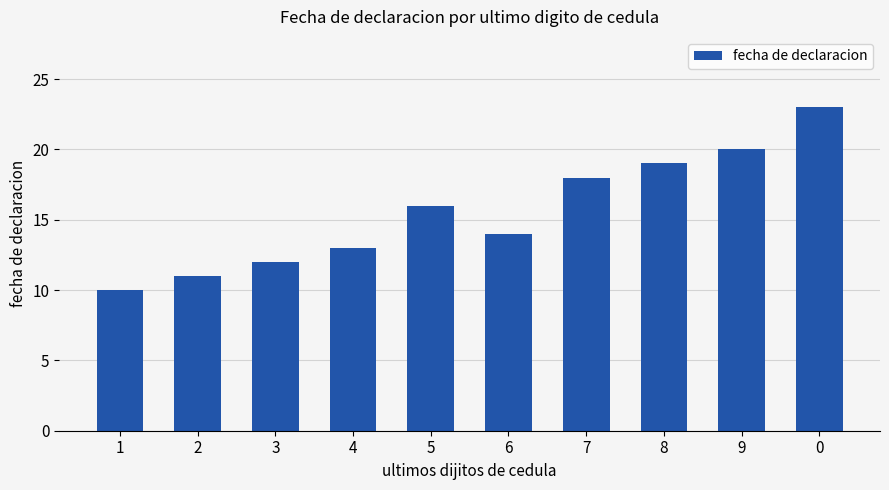

The value at 2 is 11. True or false?

True